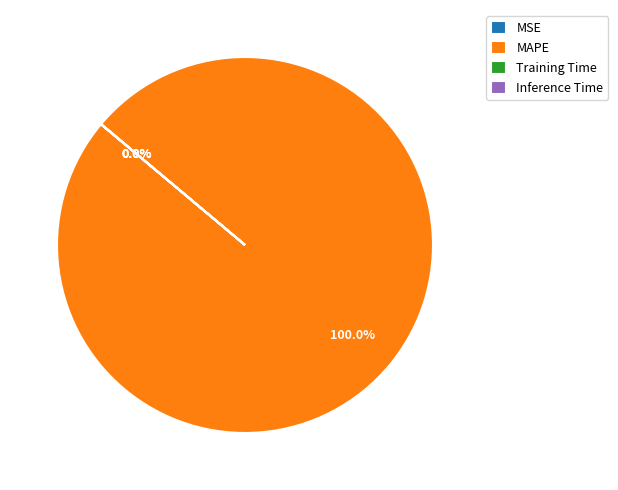

Is it true that Inference Time is 1% of the pie?

False